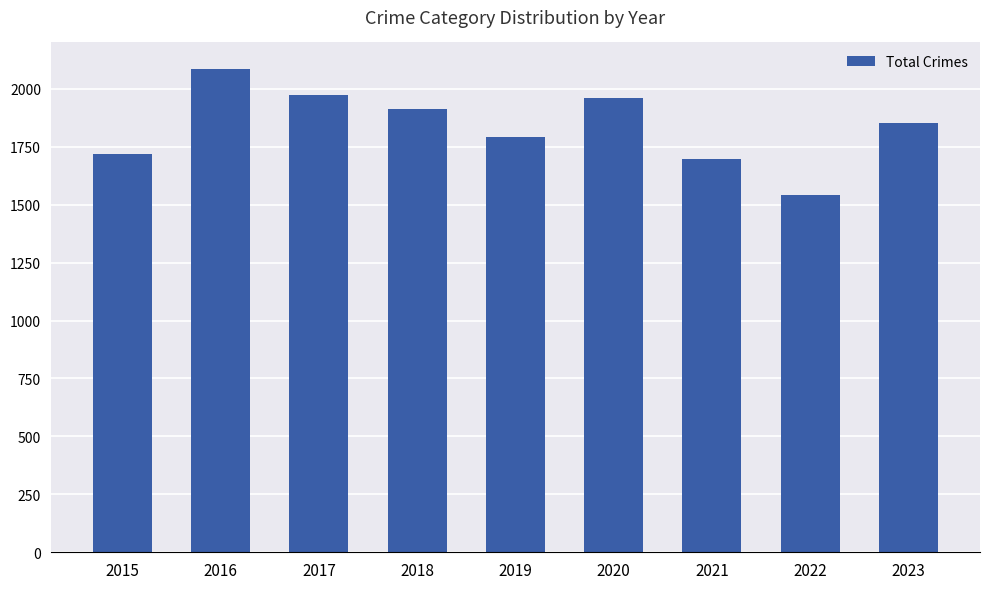

What is the change in value from 2015 to 2017?

+253